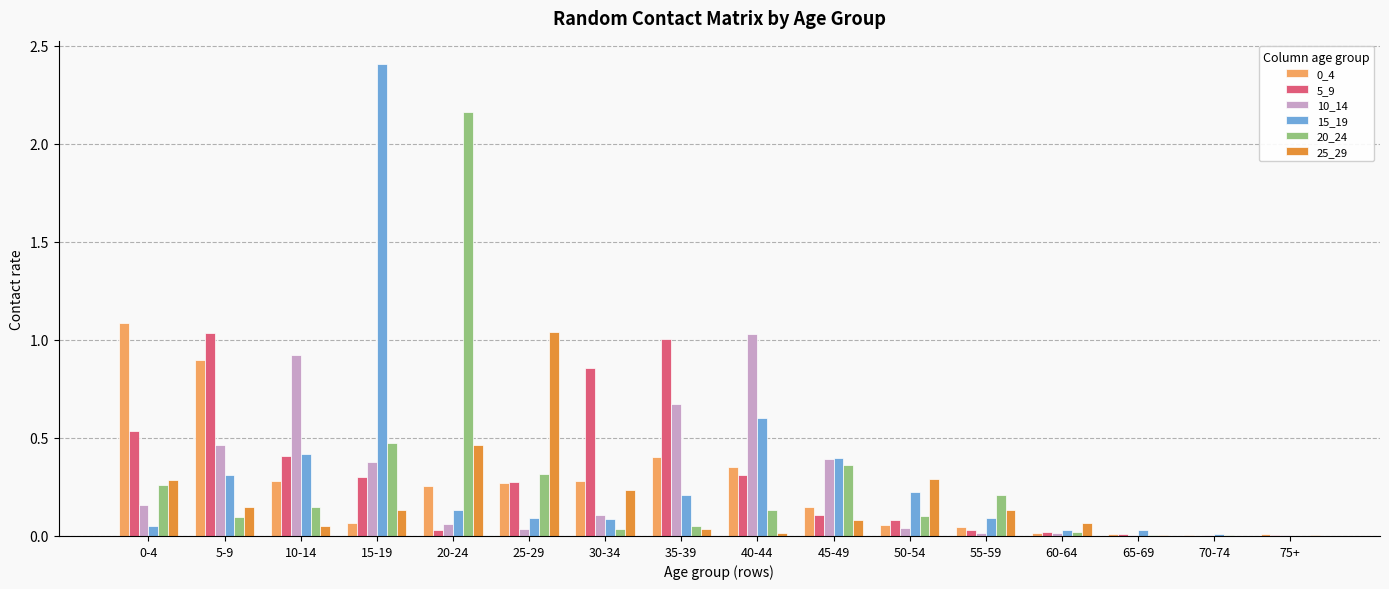

What is the sum of all 20_24 values?

4.4